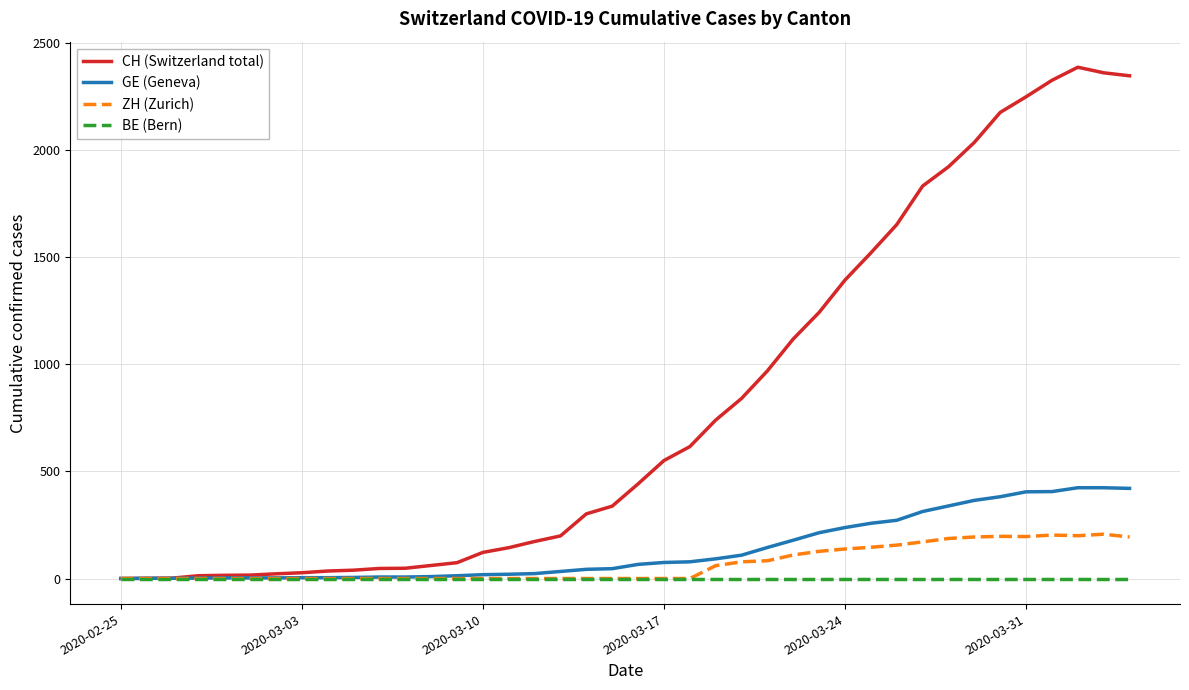

List the series in order of their peak value, highest first.

CH (Switzerland total), GE (Geneva), ZH (Zurich), BE (Bern)